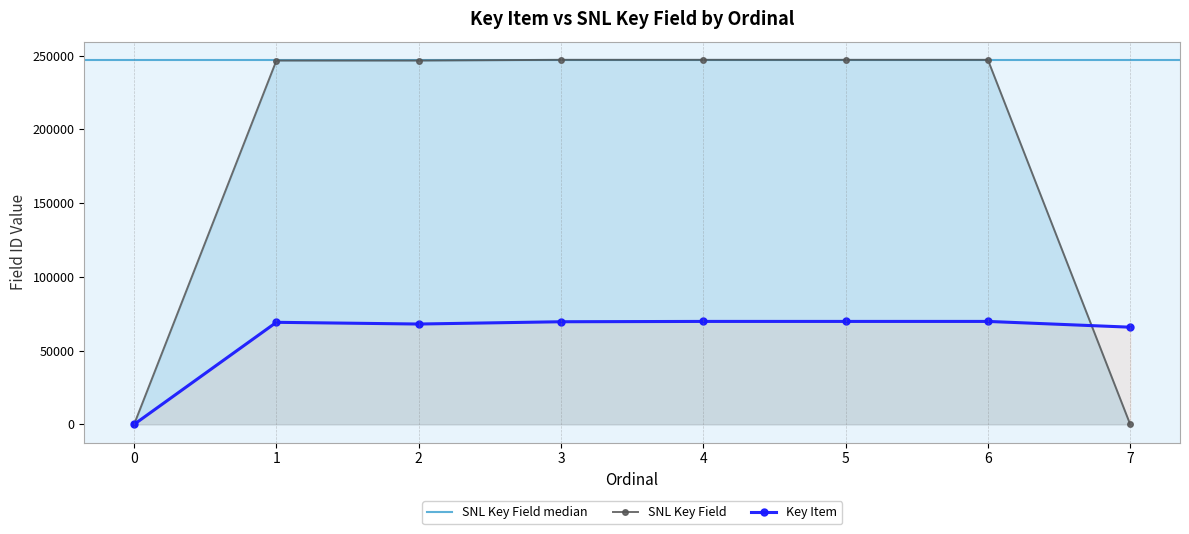

Reading left to right, transcribe all the data shown in this chart.

Key Item: 0=0	1=69210	2=68048	3=69595	4=69814	5=69811	6=69817	7=65906
SNL Key Field: 0=0	1=246690	2=246698	3=247178	4=247179	5=247180	6=247181	7=0